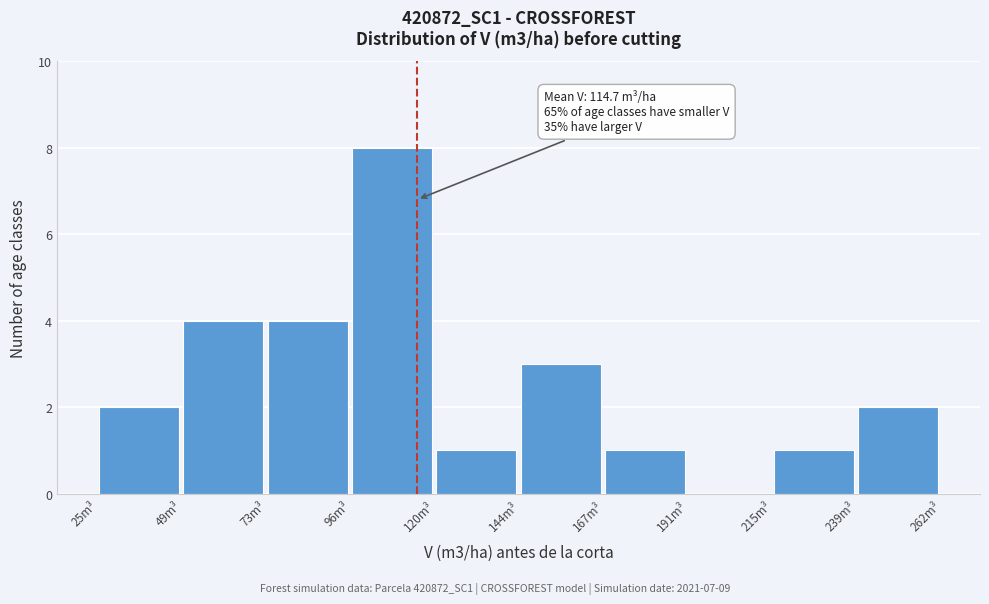

Which range on the x-axis has the tallest bar?

95 to 120